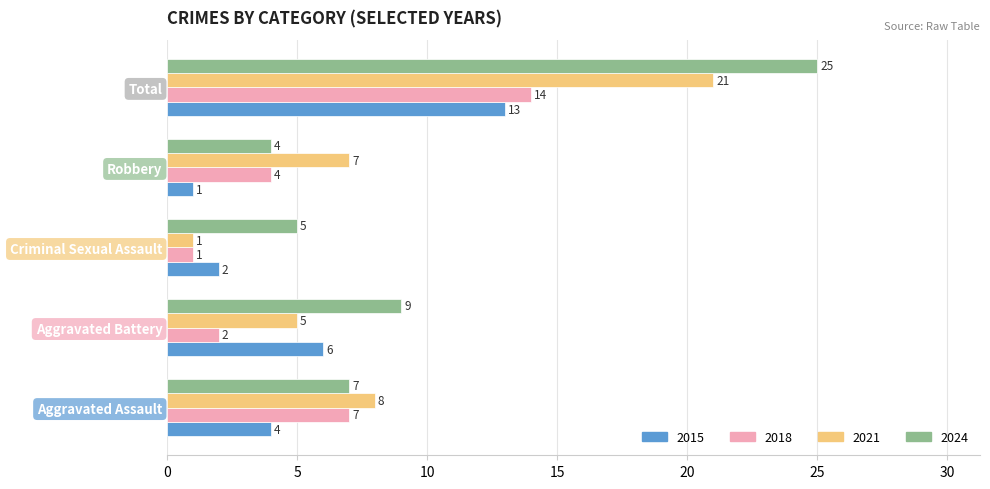

At which category is the sum across all series the highest?

Total